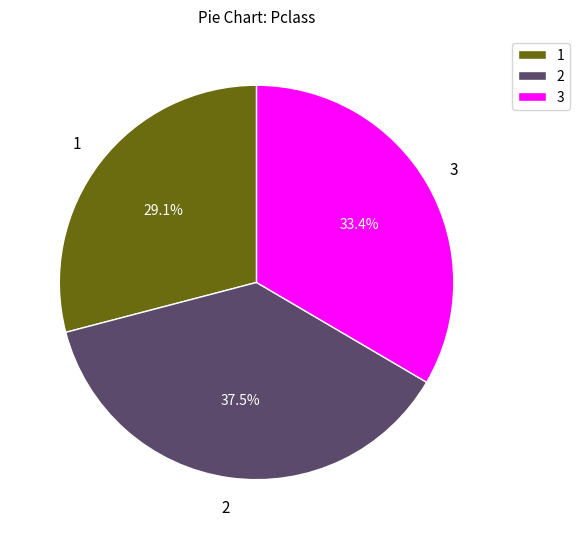

Approximately how many times larger is the value at 2 compared to 3?

1.1